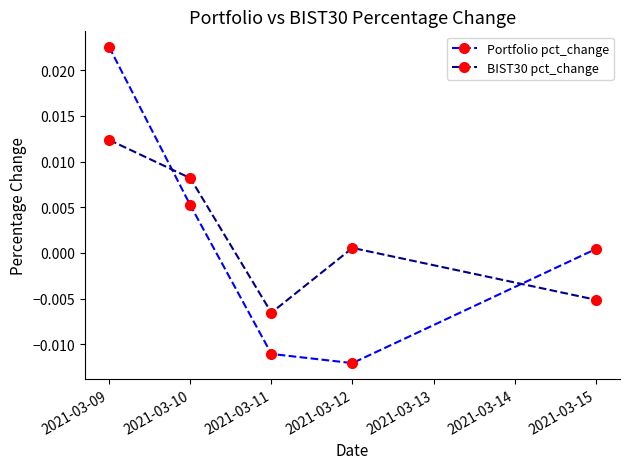

Which category has the lowest value in the Portfolio pct_change series?

2021-03-12